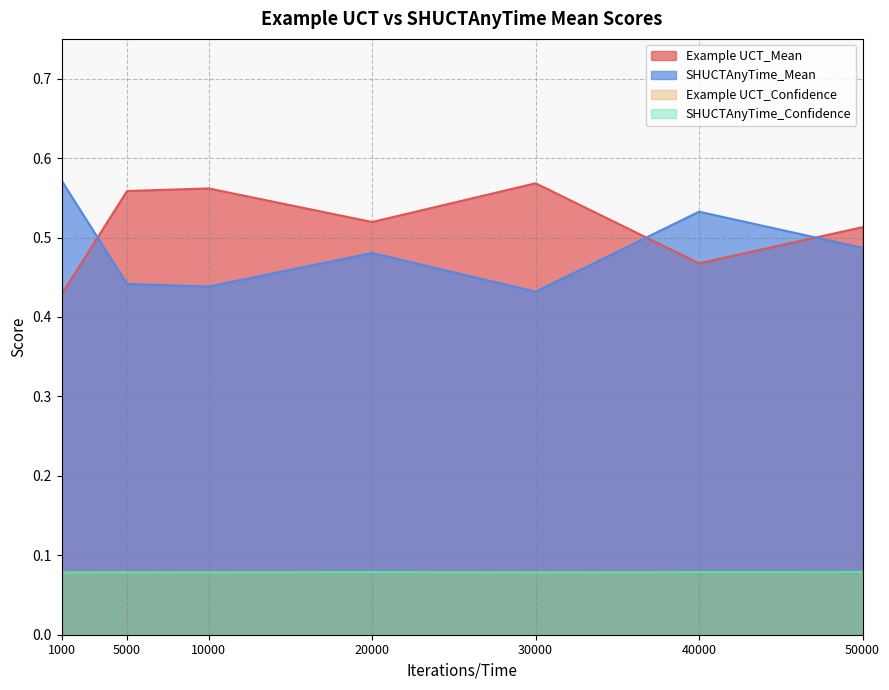

What value does the Example UCT_Confidence series have at 10000?

0.1